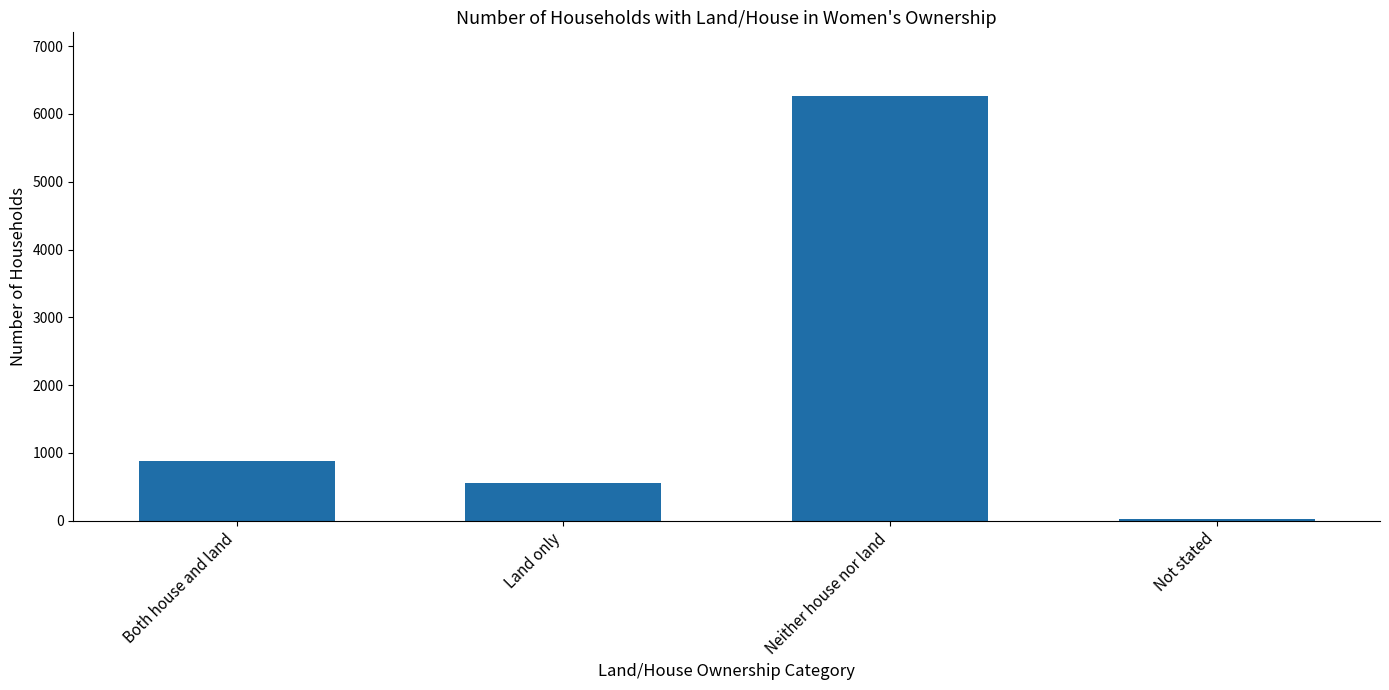

Reading right to left, extract all data points from this chart.

Not stated=27	Neither house nor land=6264	Land only=552	Both house and land=884